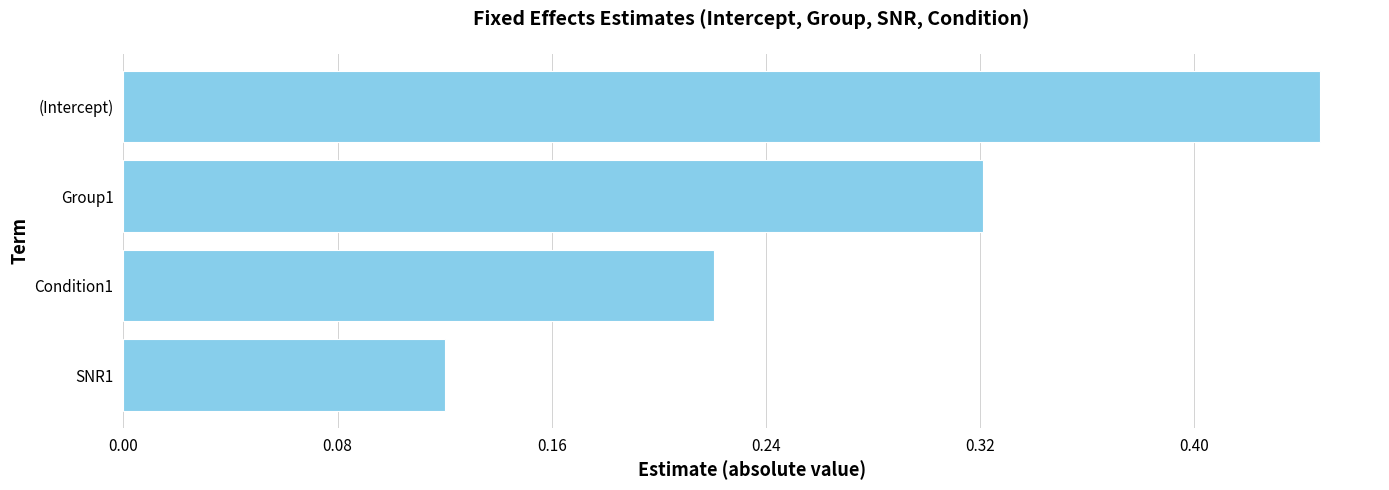

Between (Intercept) and SNR1, which is larger?

(Intercept)